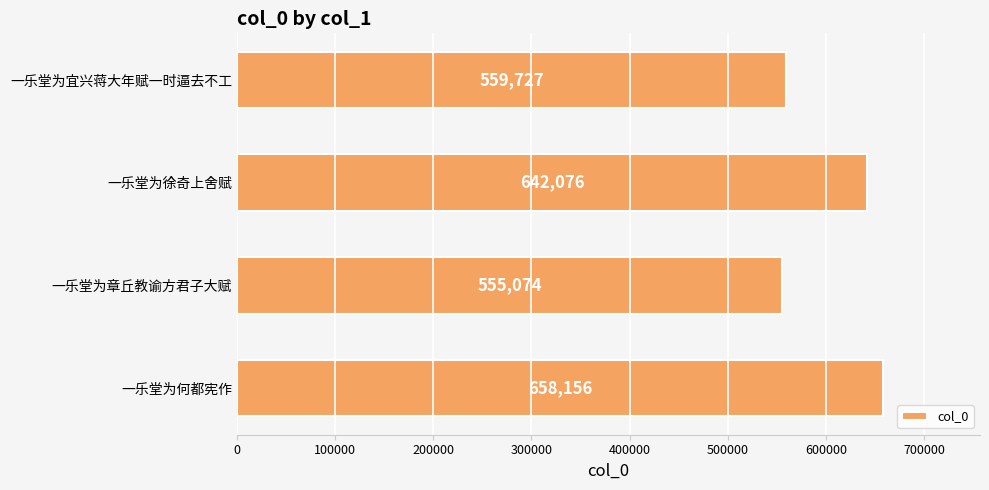

Are the bars horizontal?

Yes